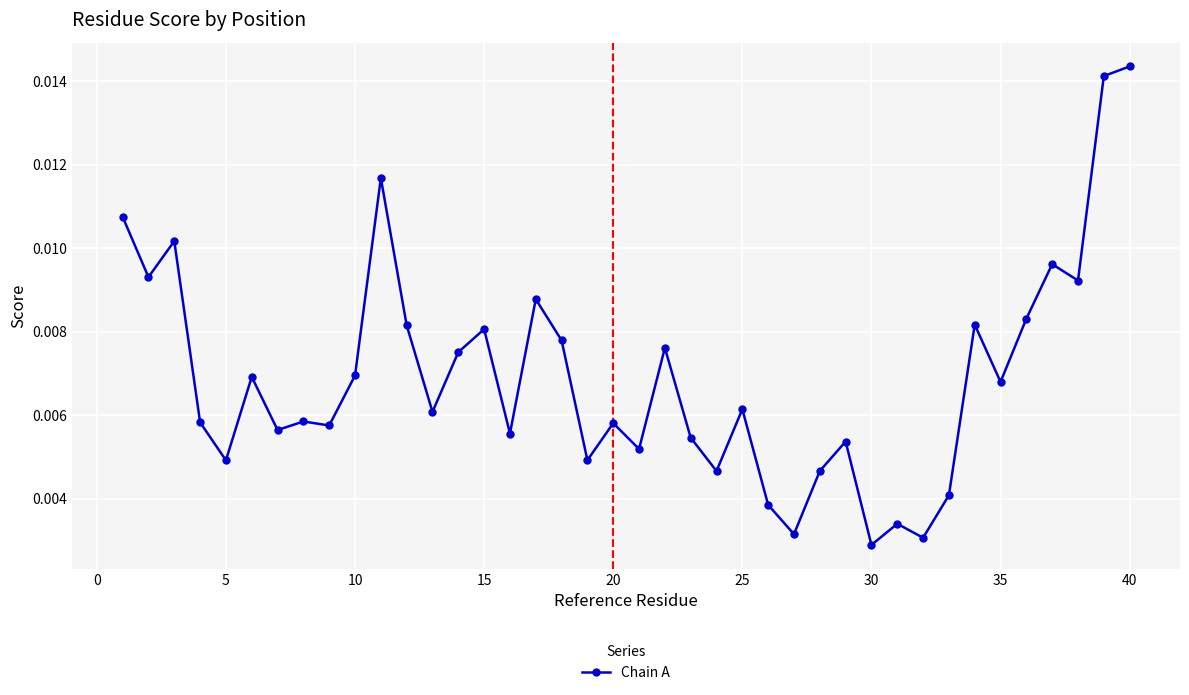

How many lines are shown in the chart?

1